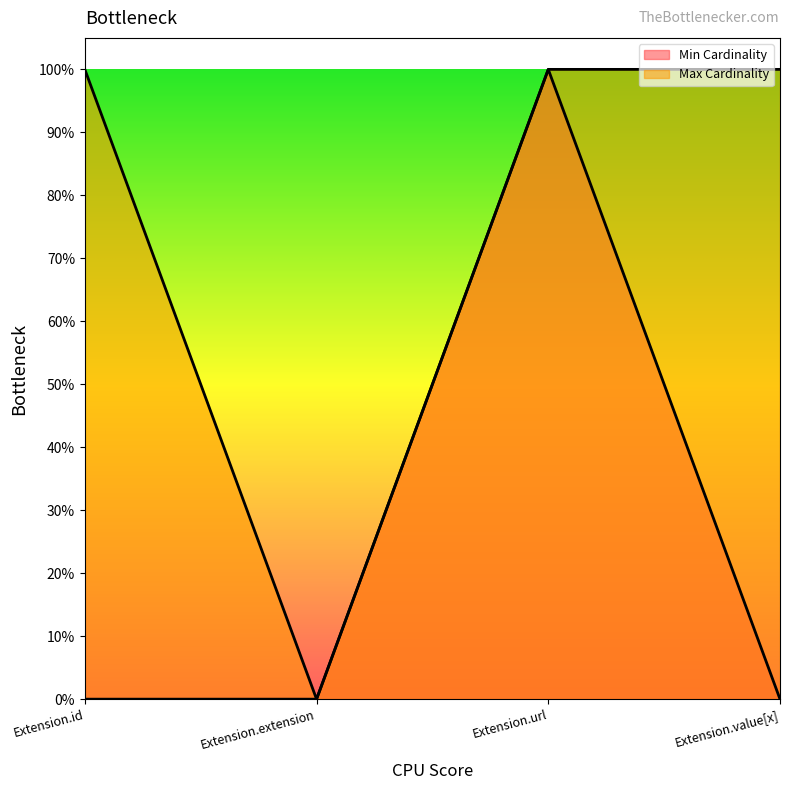

Between Extension.extension and Extension.url, which series saw the biggest shift?

Min Cardinality